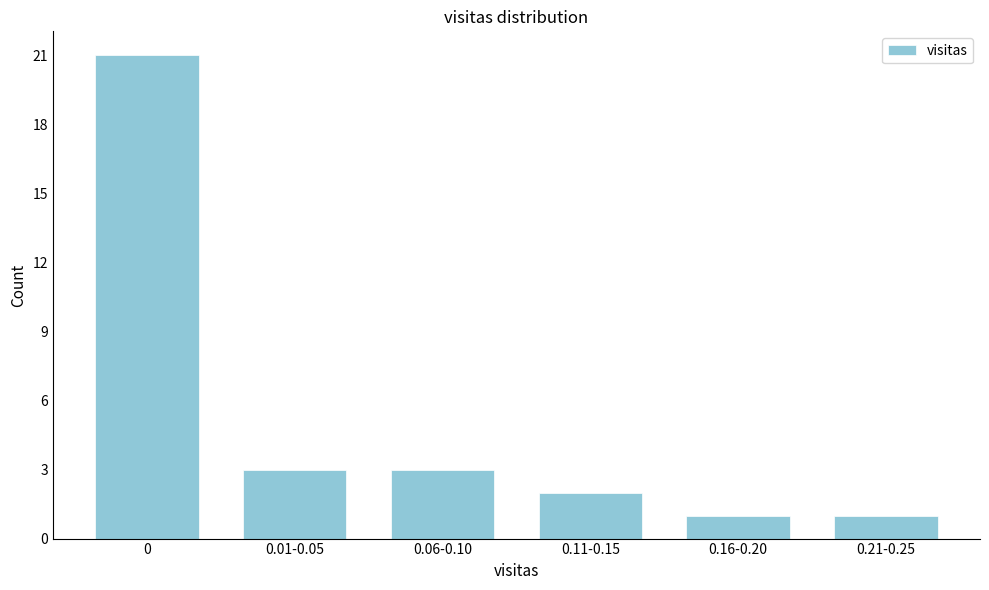

Reading left to right, list all the values displayed in this chart.

0=21	0.01-0.05=3	0.06-0.10=3	0.11-0.15=2	0.16-0.20=1	0.21-0.25=1